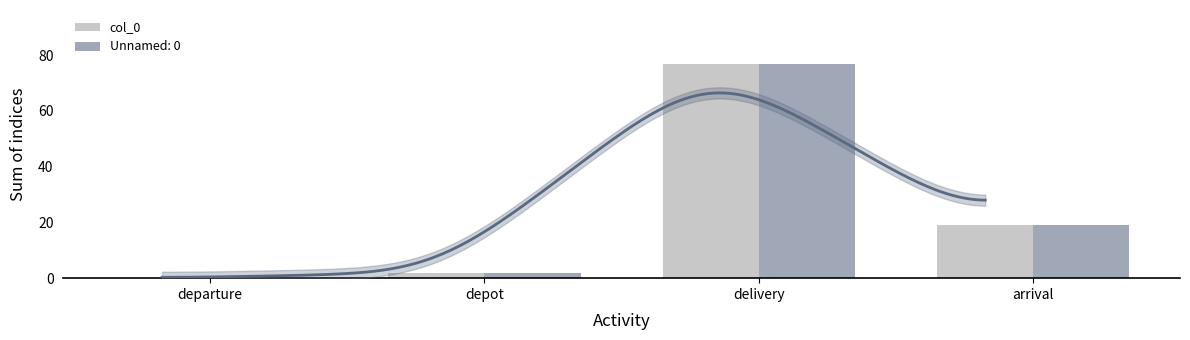

Reading left to right, extract all data points from this chart.

0	2	77	19